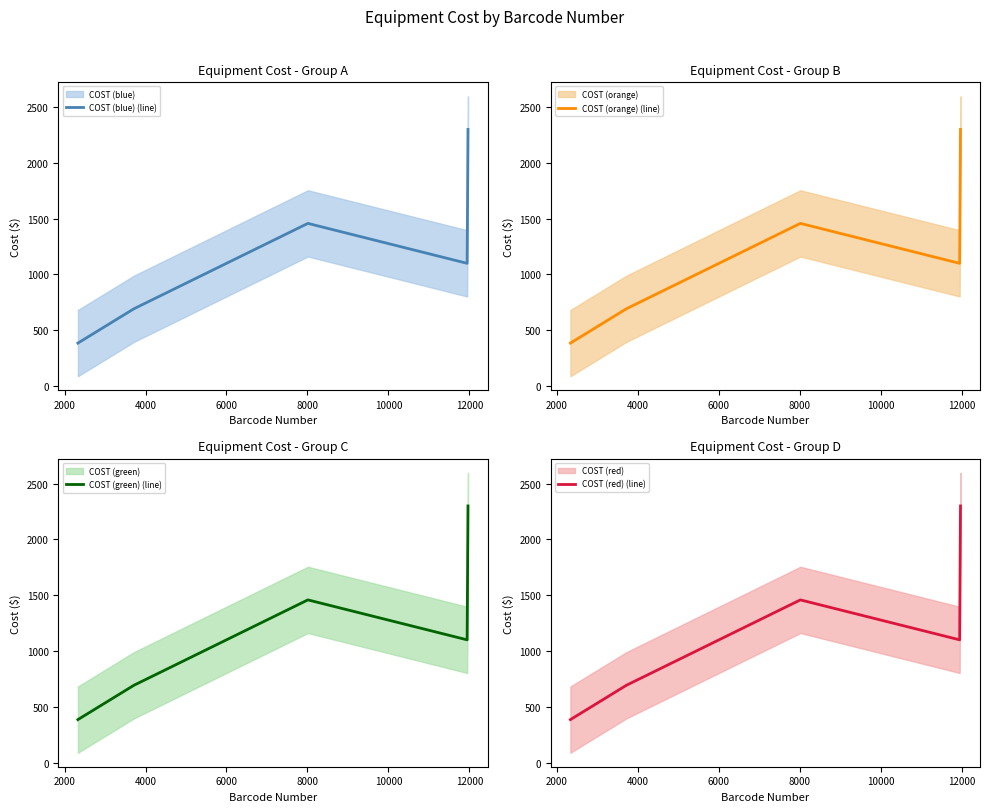

True or false: COST (blue) (line) and COST (orange) (line) intersect in this chart.

False